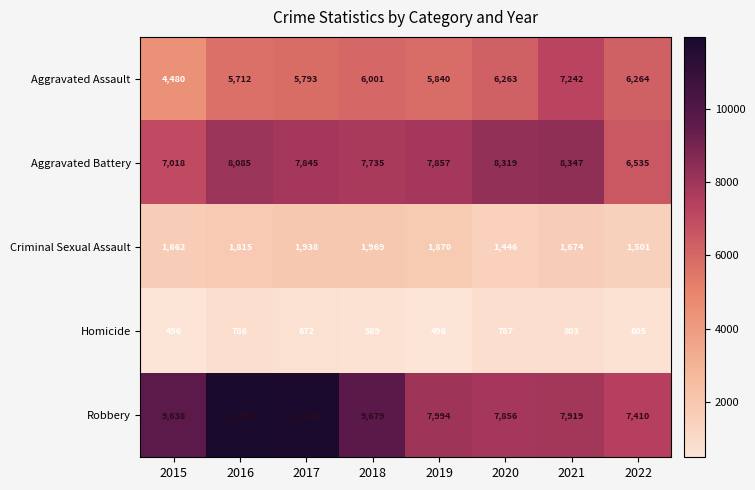

What is the spread (max minus min) of values at 2018?

9090